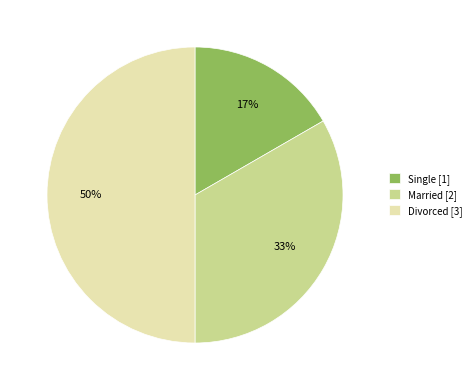

Which category has the smallest portion of the pie?

Single